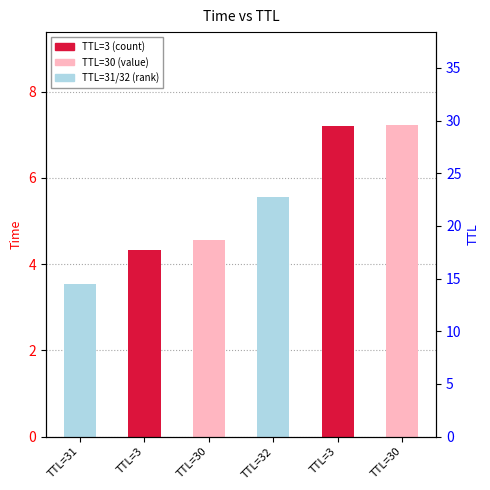

What is the ratio of the value at TTL=3 to the value at TTL=3?

1.7